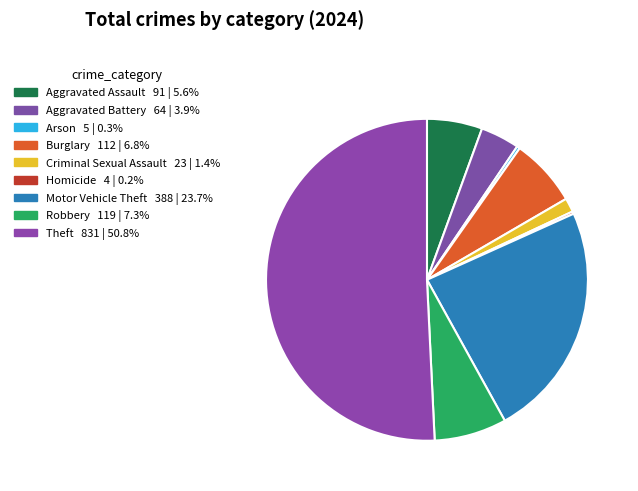

Rank the categories by value from lowest to highest.

Homicide, Arson, Criminal Sexual Assault, Aggravated Battery, Aggravated Assault, Burglary, Robbery, Motor Vehicle Theft, Theft